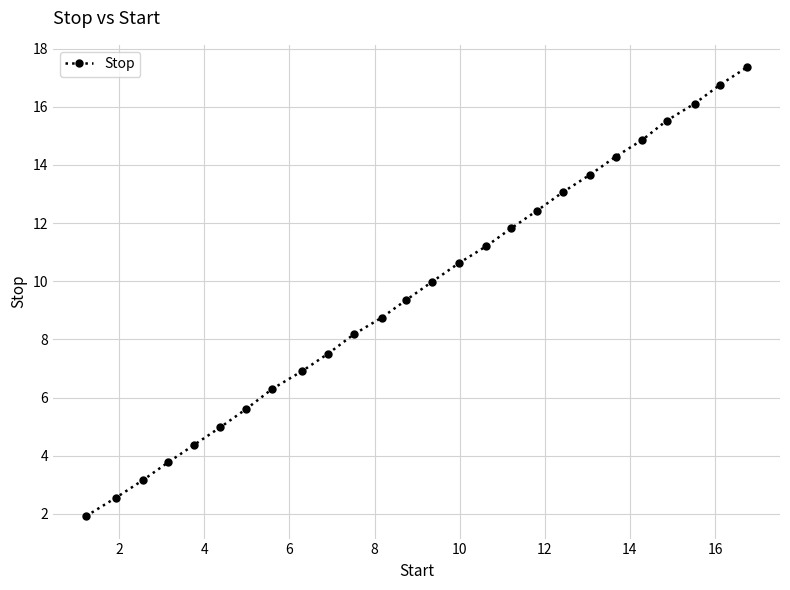

What is the average value?

9.7